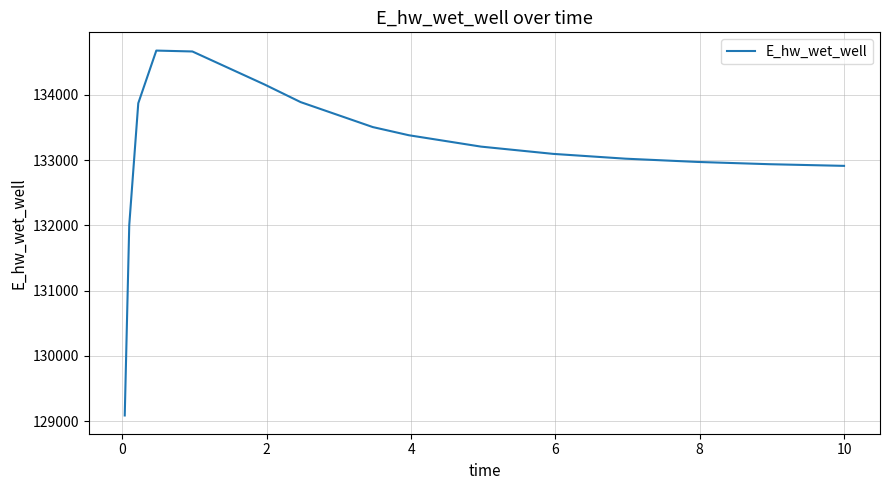

What is the smallest value displayed?

129088.0